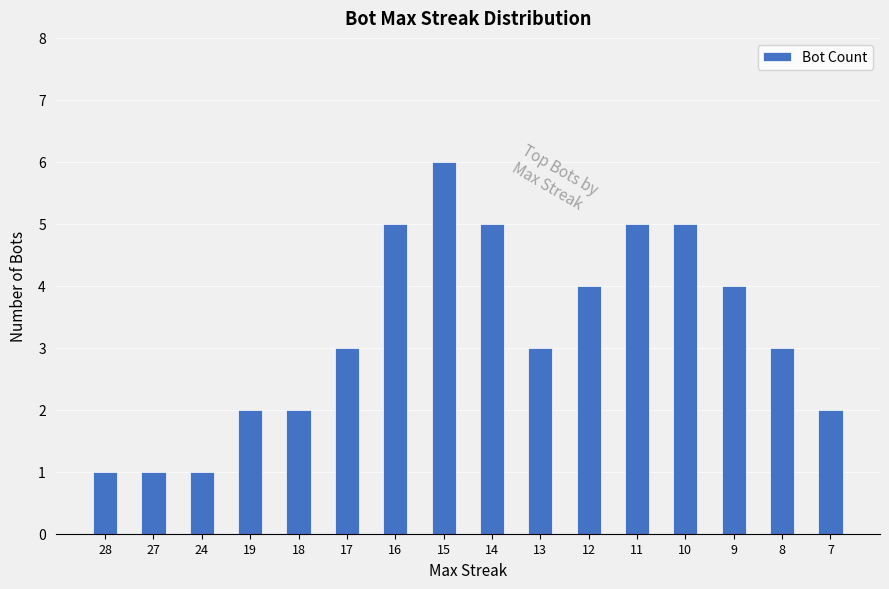

Reading right to left, what are all the values shown in this chart?

7=2	8=3	9=4	10=5	11=5	12=4	13=3	14=5	15=6	16=5	17=3	18=2	19=2	24=1	27=1	28=1